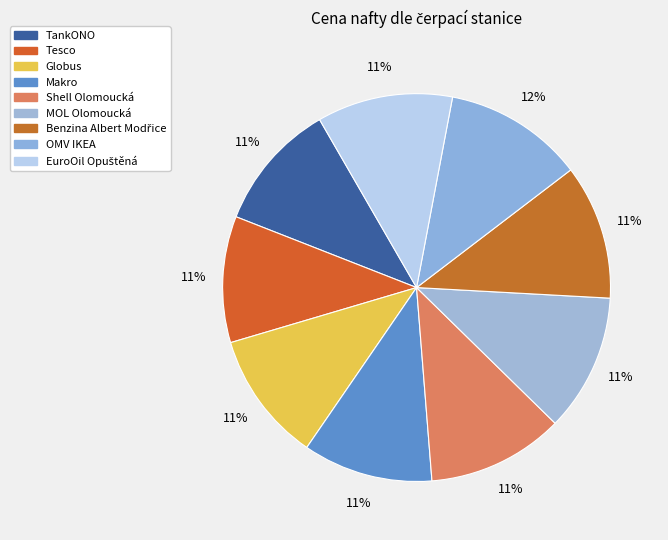

What percentage do Makro and TankONO together represent?

21.6%